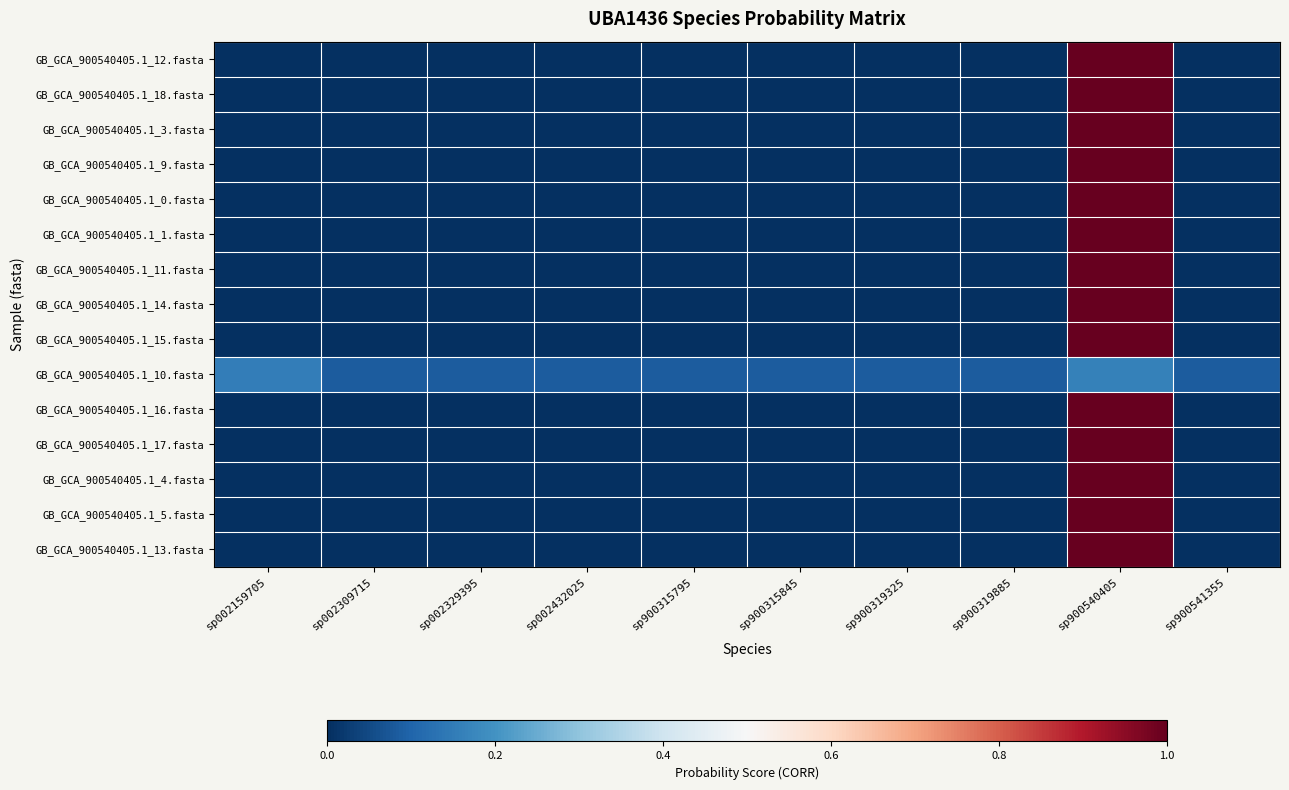

Between sp900319325 and sp900315845, which is larger?

sp900319325